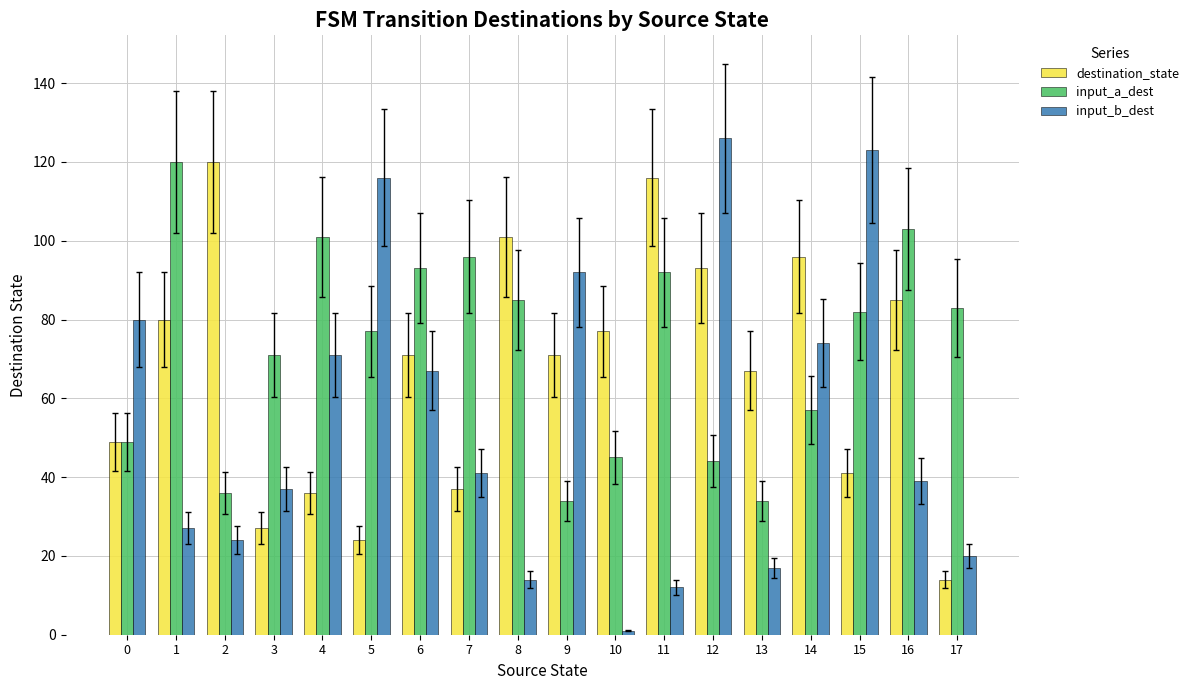

How many groups of bars are there?

18